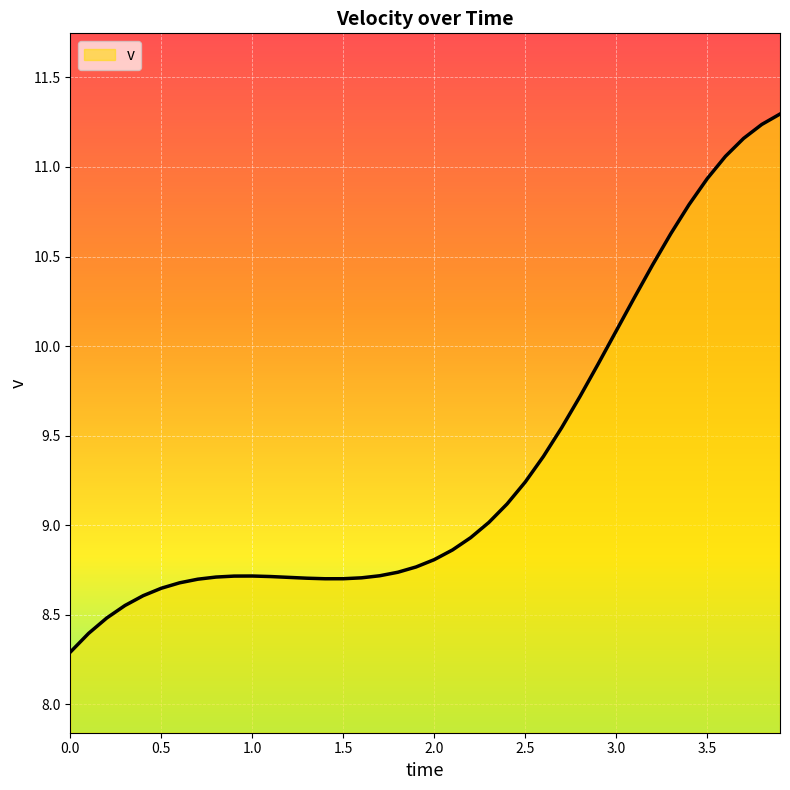

What is the difference between the second highest and minimum values?

2.9